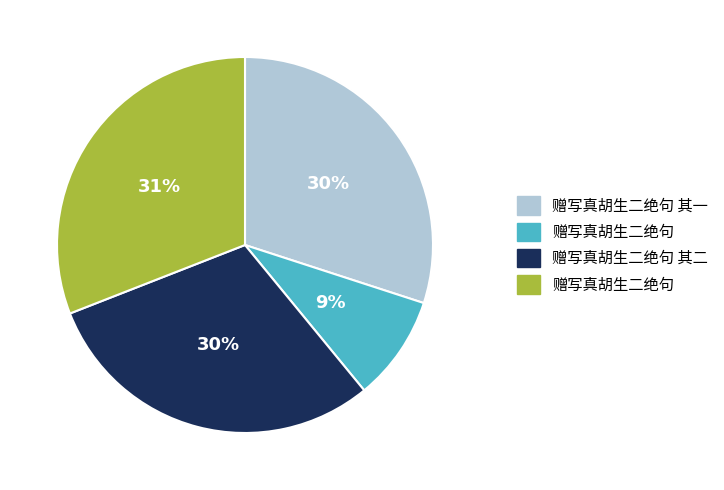

Is there any slice that represents more than half of the pie?

No